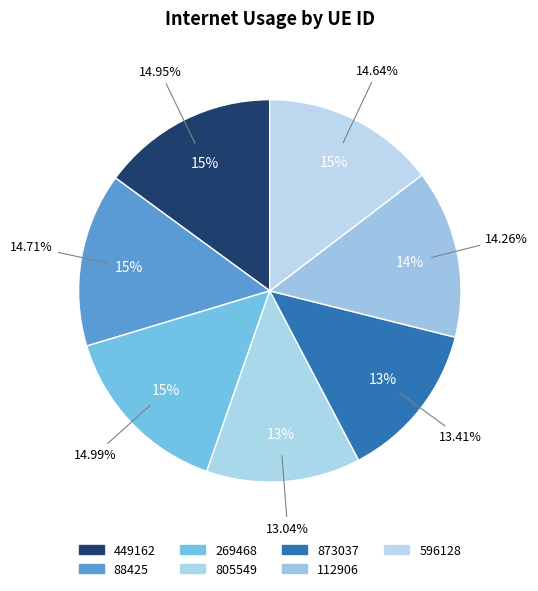

The 449162 slice represents 15% of the pie. True or false?

True